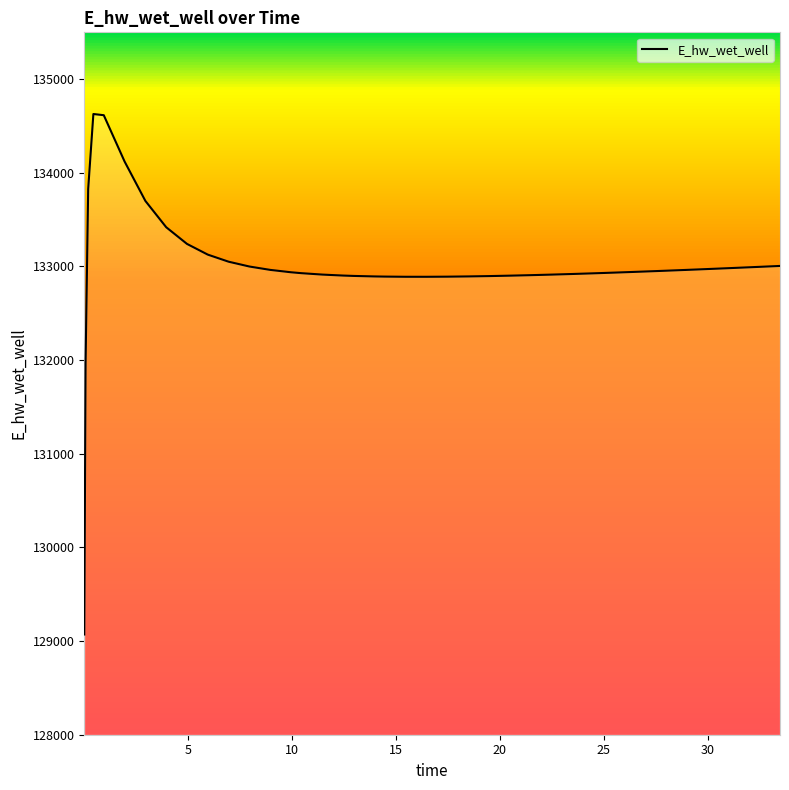

What is the difference between the maximum and minimum values?

5557.5